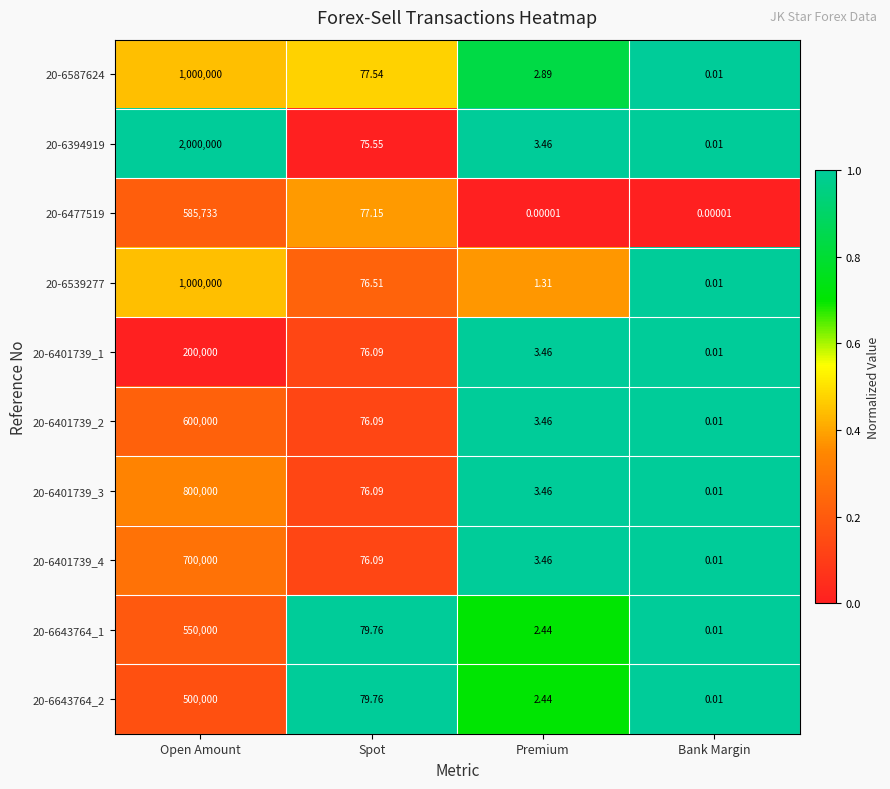

Where does the 20-6643764_1 series first go above 79?

Open Amount